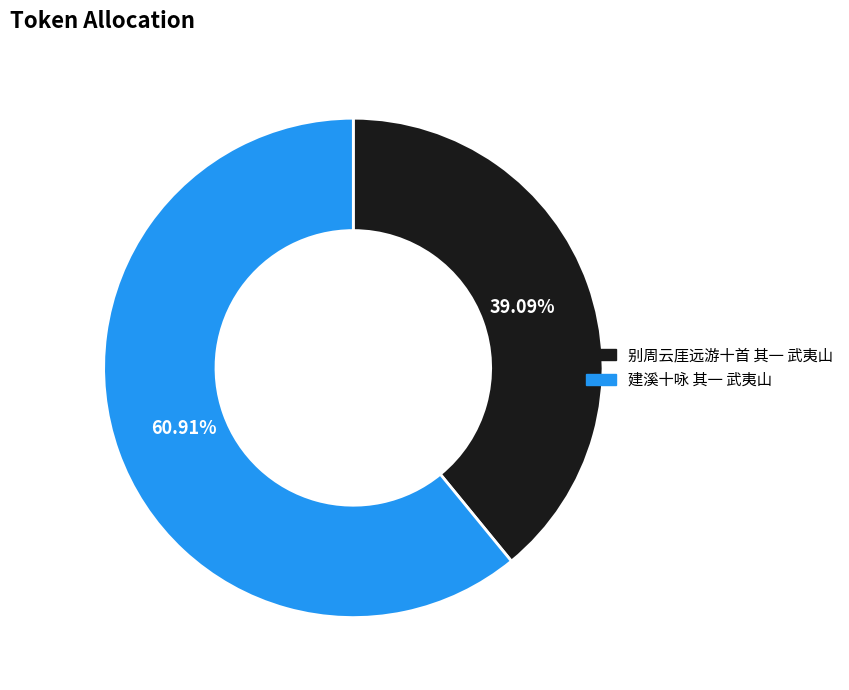

Rank the categories by value from lowest to highest.

别周云厓远游十首 其一 武夷山, 建溪十咏 其一 武夷山